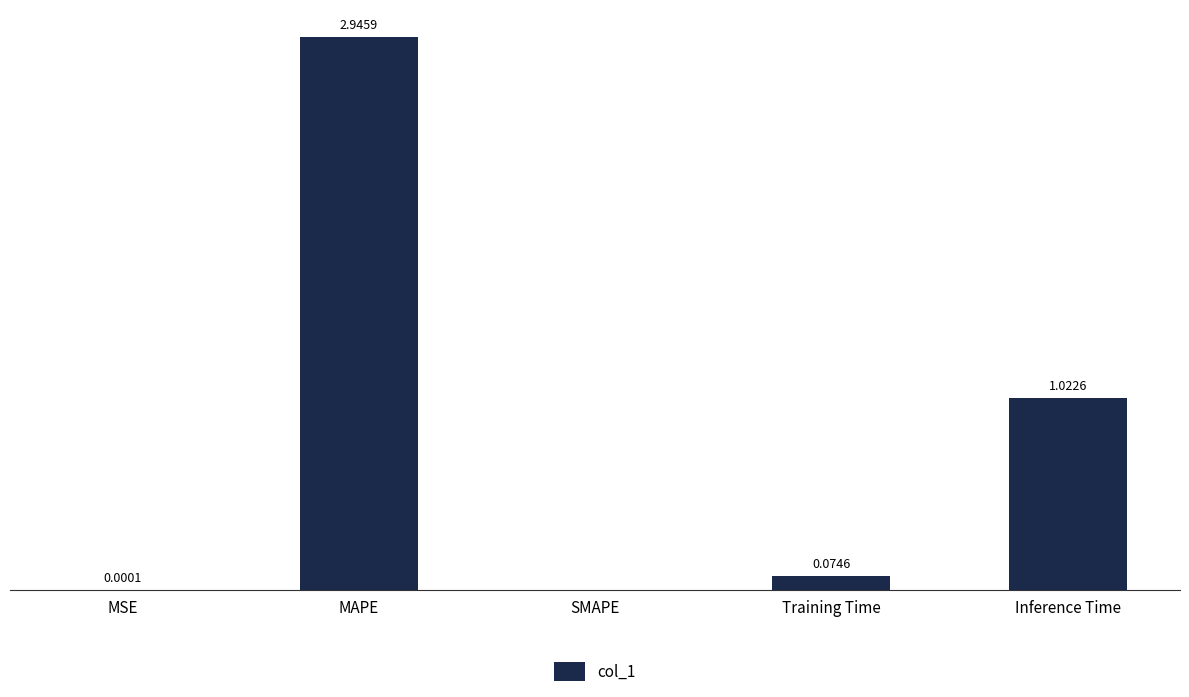

Are the bars horizontal?

No